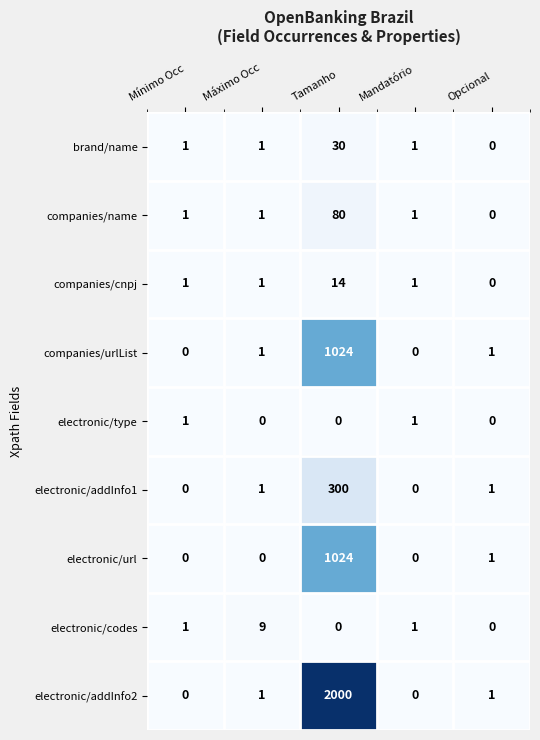

How many electronic/type values are between 0 and 1?

5